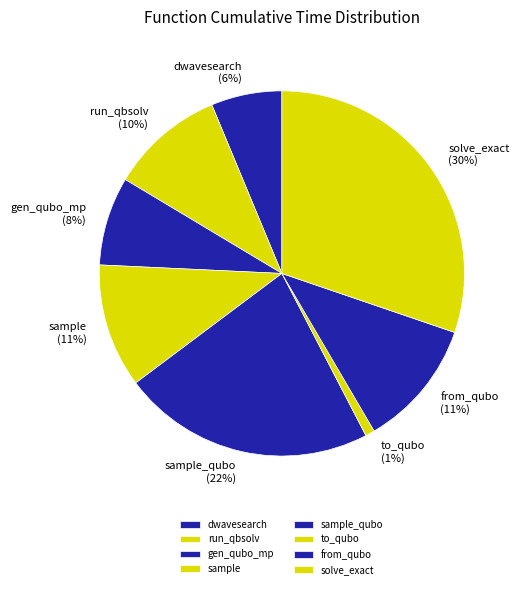

Which category has the biggest portion of the pie?

solve_exact